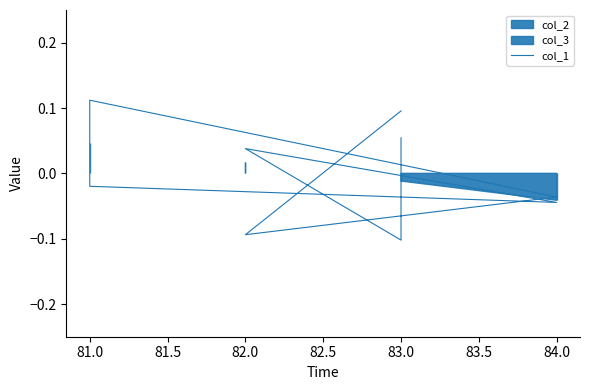

How many values exceed 0?

4